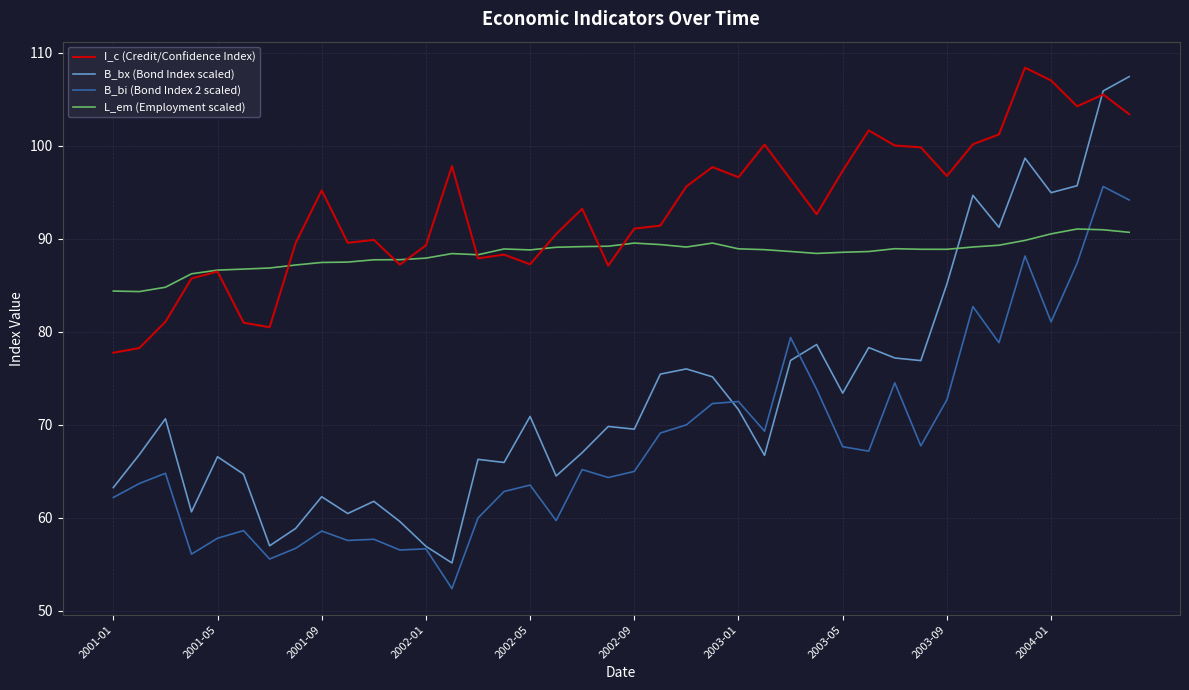

Which series has the largest total across all categories?

I_c (Credit/Confidence Index)